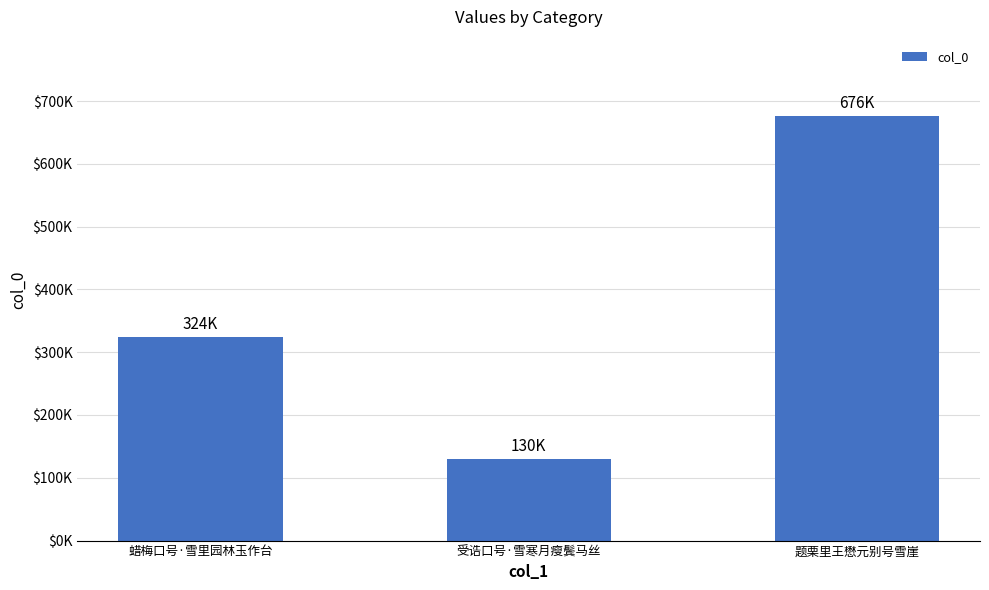

What position from the right is 蜡梅口号·雪里园林玉作台?

3